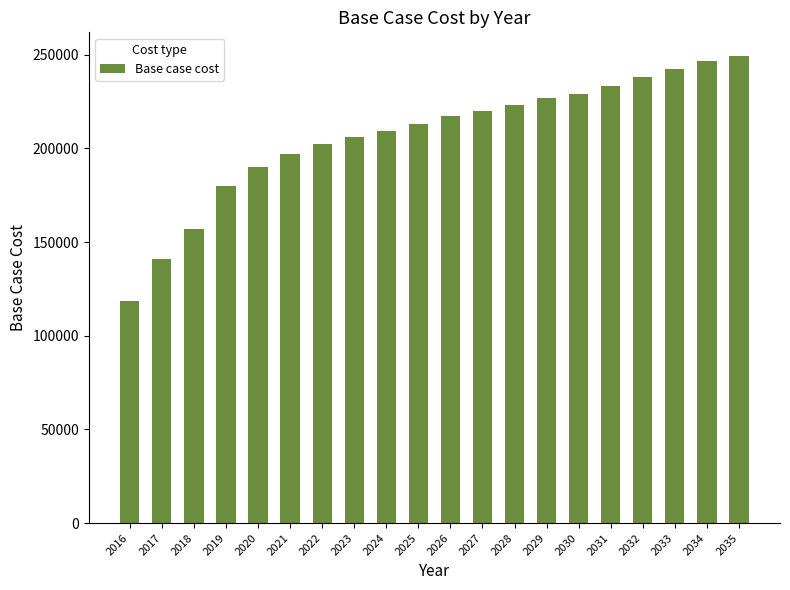

What is the minimum value shown in the chart?

118415.8